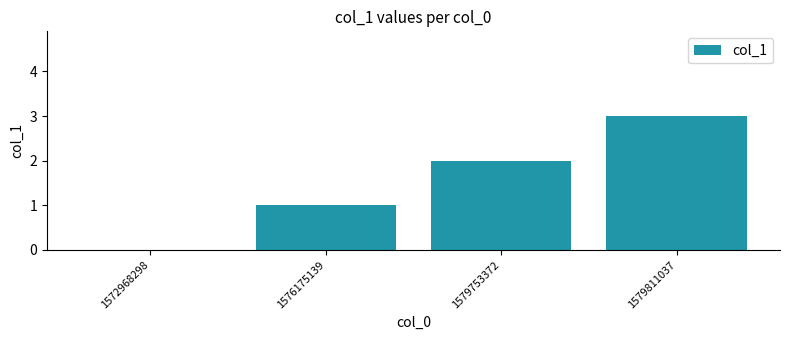

What is the average value?

2